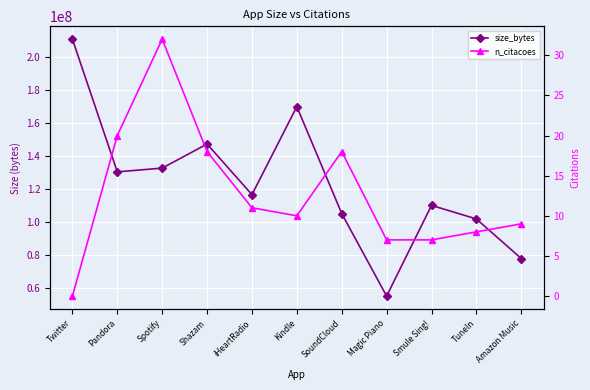

In n_citacoes, how many points are higher than both neighbors (excluding endpoints)?

2